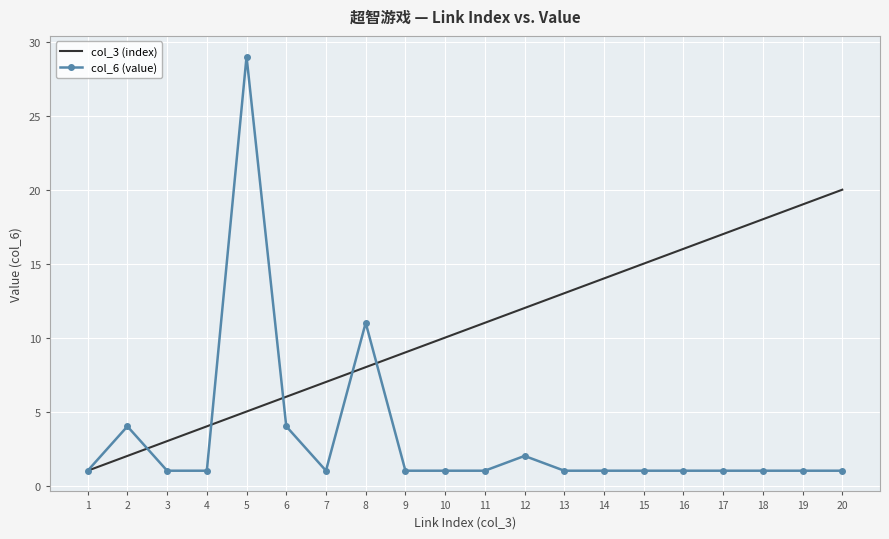

Is it true that col_3 (index) equals 10 at 14?

False